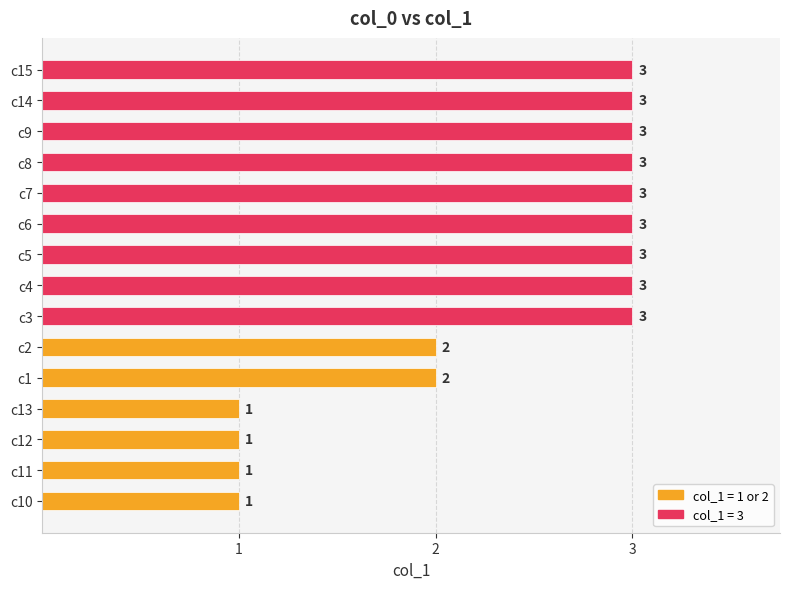

Is it true that the value at c12 is 1?

True